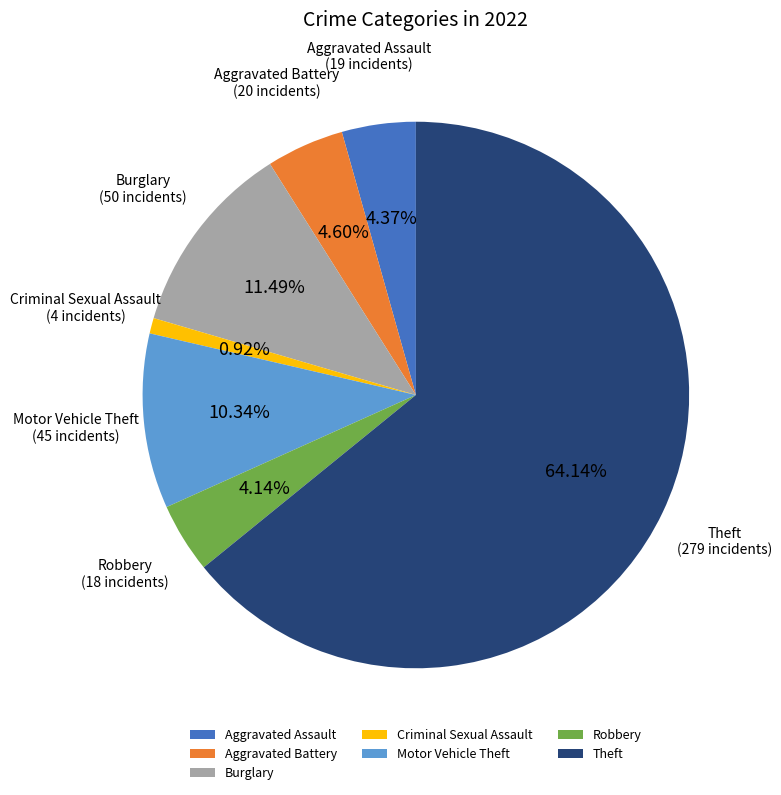

How many slices are in this pie chart?

7